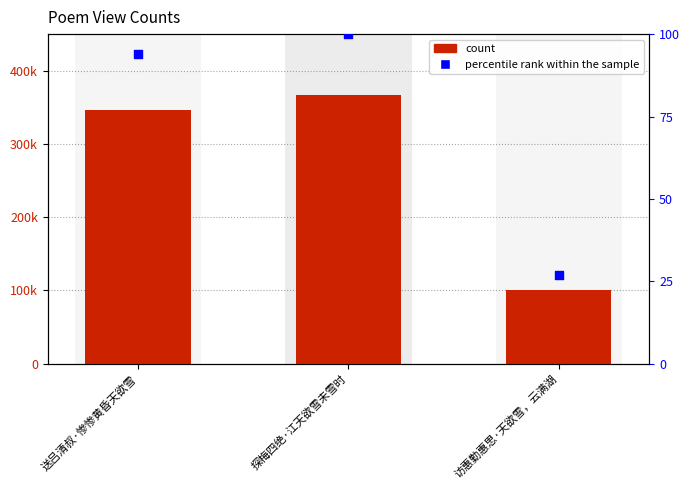

Which series has the largest total across all categories?

count